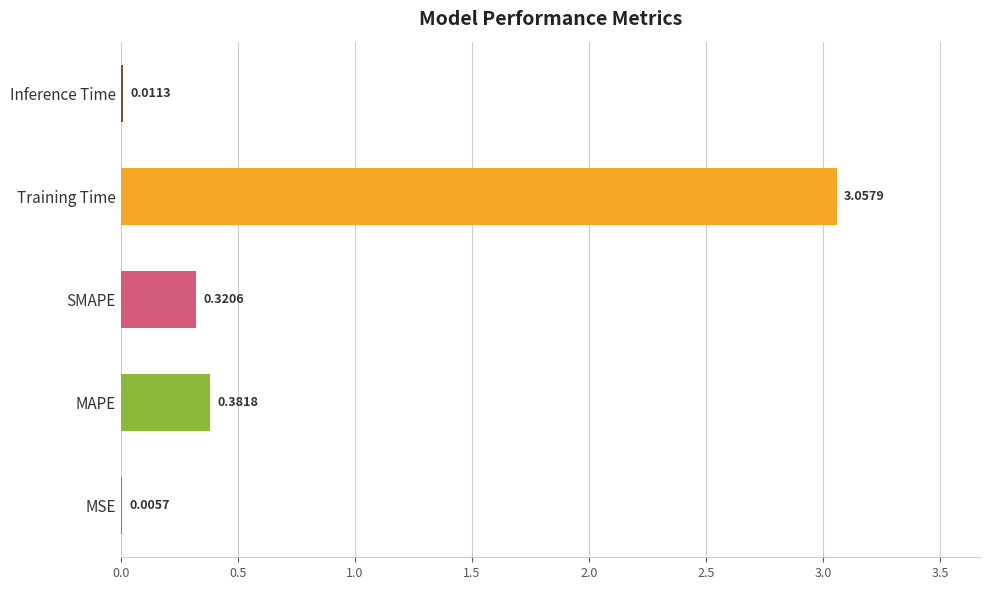

Where is the data nearest to the value 1?

MAPE